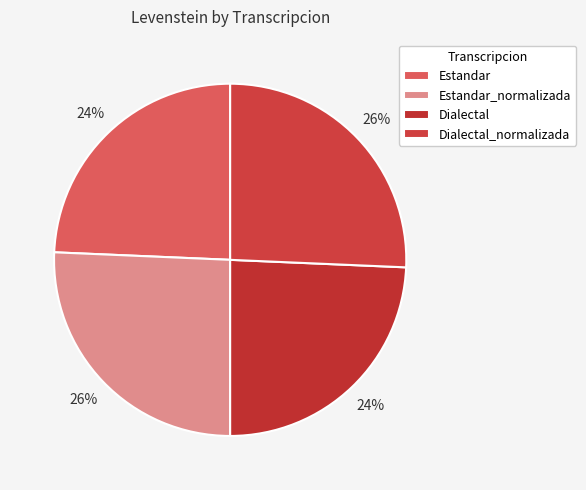

Between Dialectal_normalizada and Estandar_normalizada, which is larger?

Dialectal_normalizada